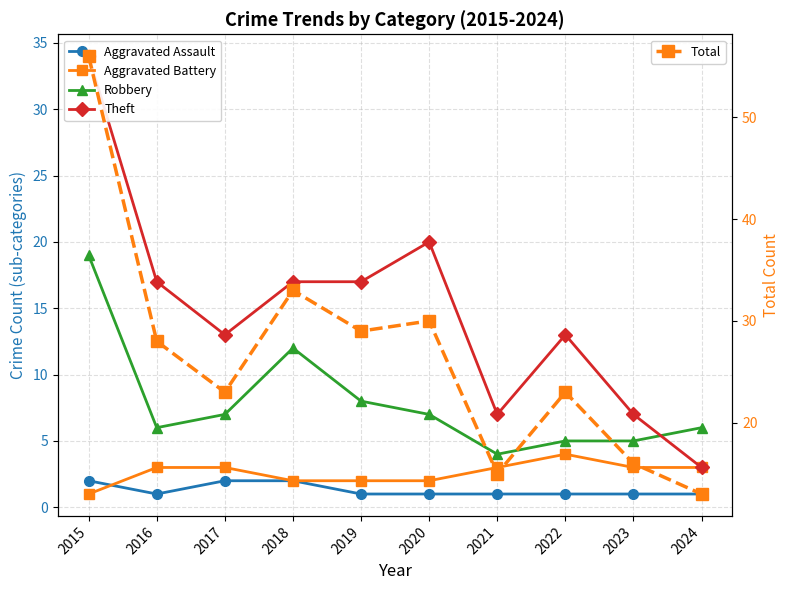

At which category is the sum across all series the highest?

2015